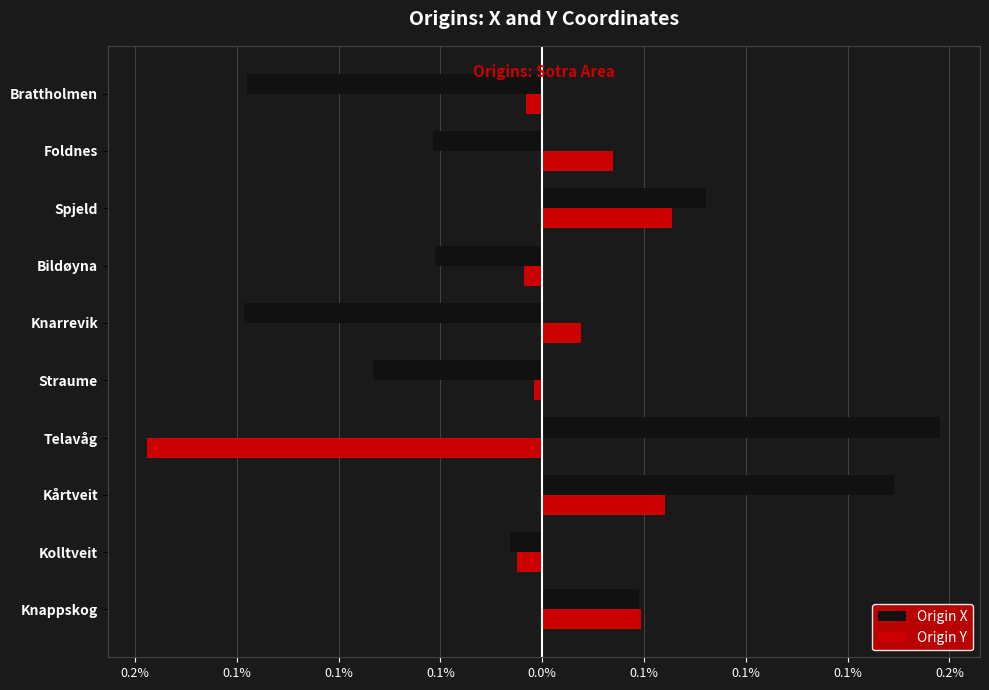

Rank the series by their maximum value, from highest to lowest.

Origin X, Origin Y